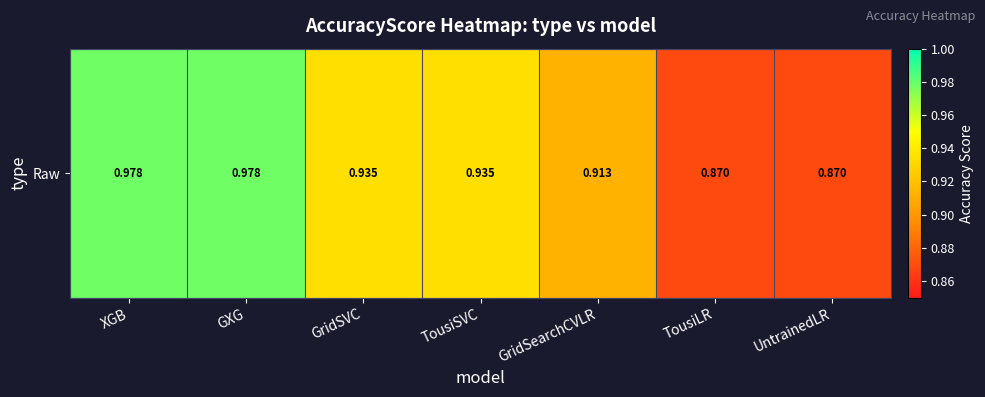

Reading left to right, what are all the values shown in this chart?

XGB=1.0	GXG=1.0	GridSVC=0.9	TousiSVC=0.9	GridSearchCVLR=0.9	TousiLR=0.9	UntrainedLR=0.9